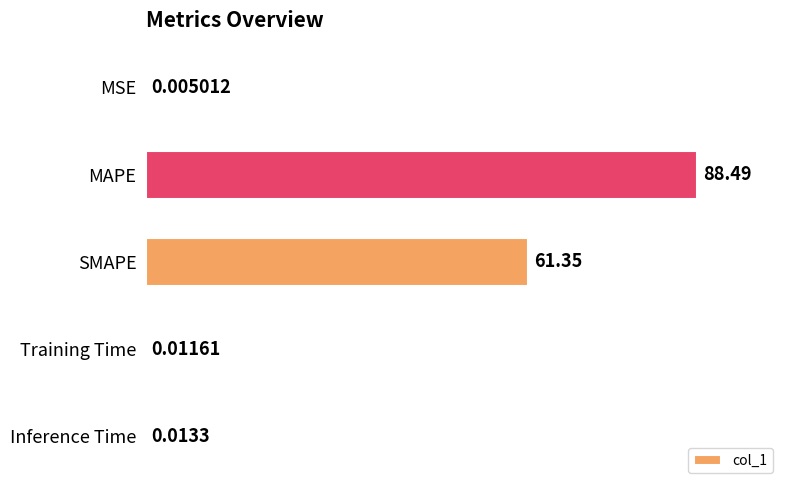

Are the bars horizontal?

Yes